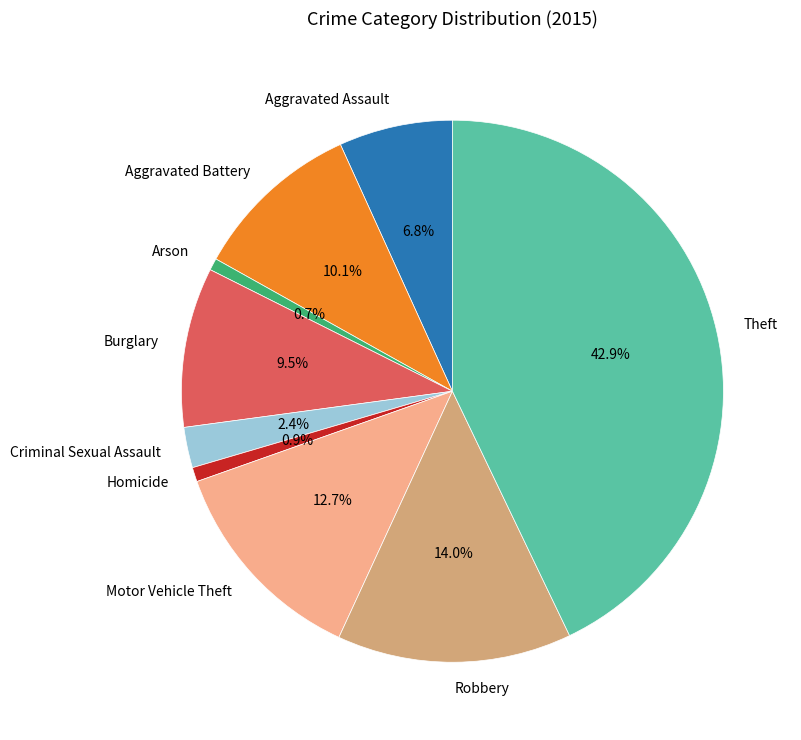

Which slice is the largest?

Theft